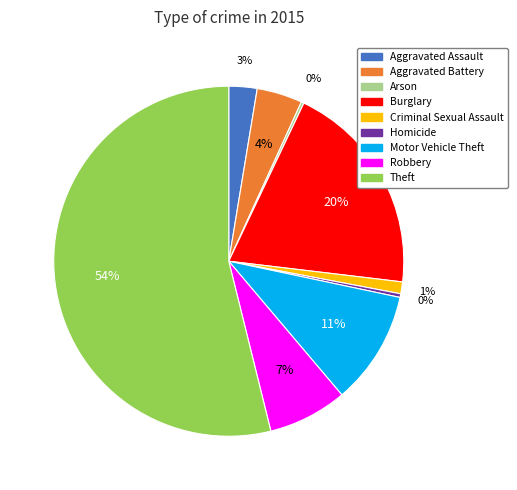

Is the sum of Burglary and Theft greater than half?

Yes